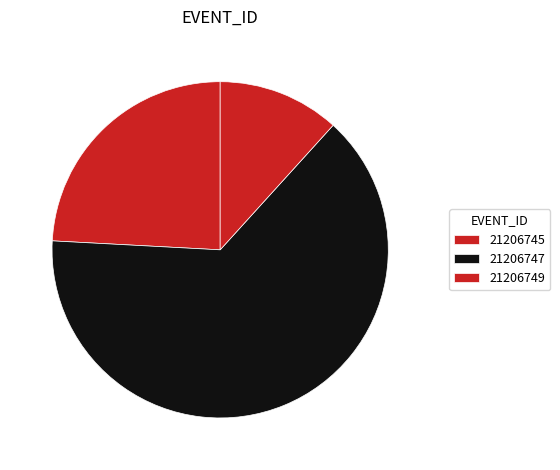

Rank the categories by value from lowest to highest.

21206749, 21206745, 21206747